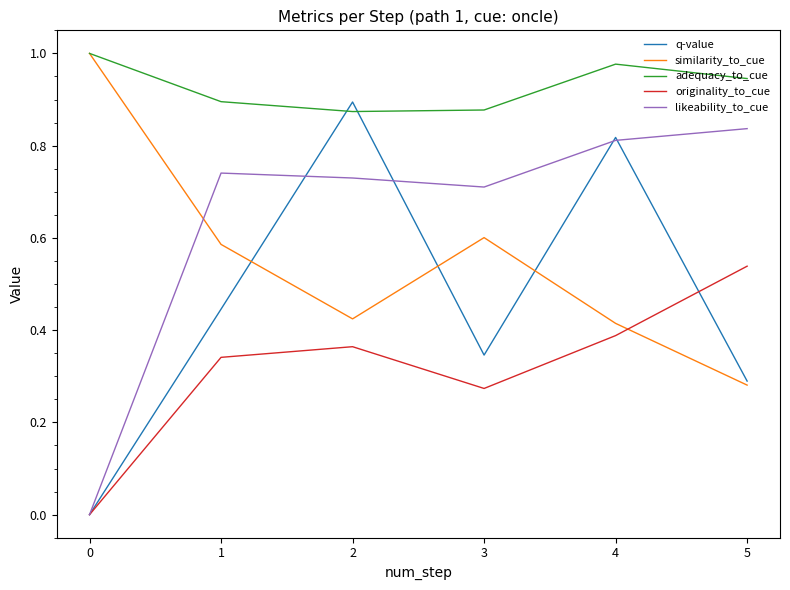

Where is the first local maximum for likeability_to_cue?

1